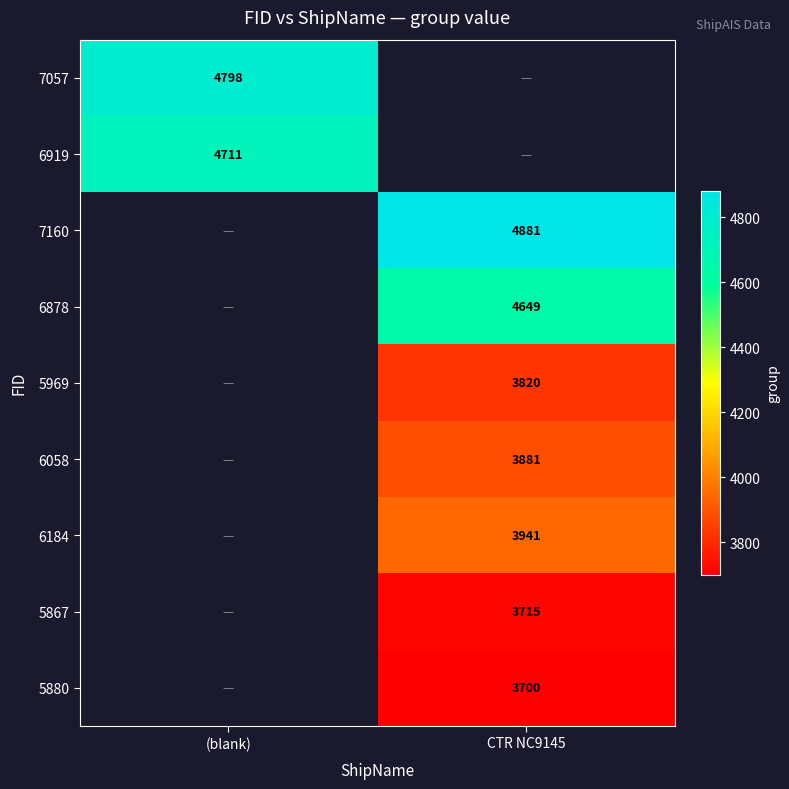

Is the value of 5880 at CTR NC9145 greater than the value of 5867 at CTR NC9145?

No